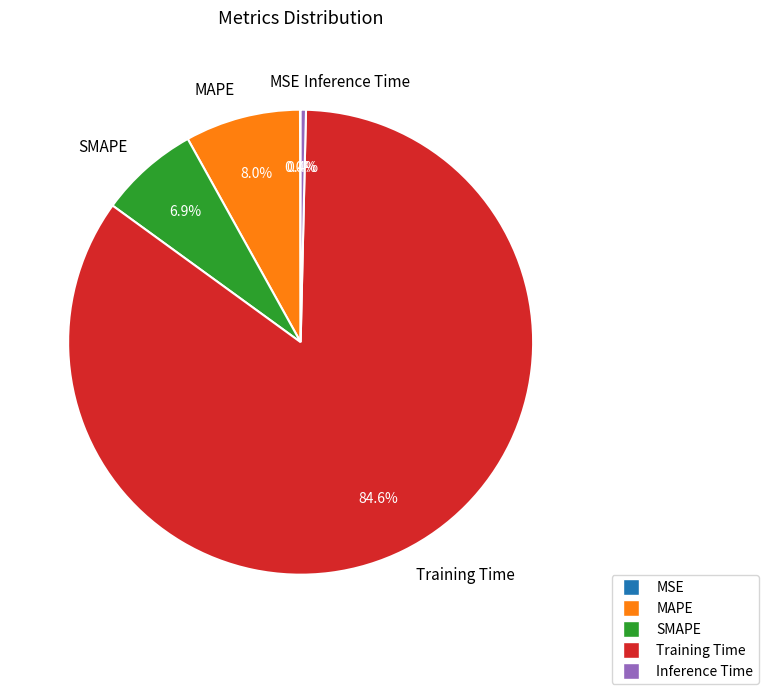

Does any single category account for the majority?

Yes